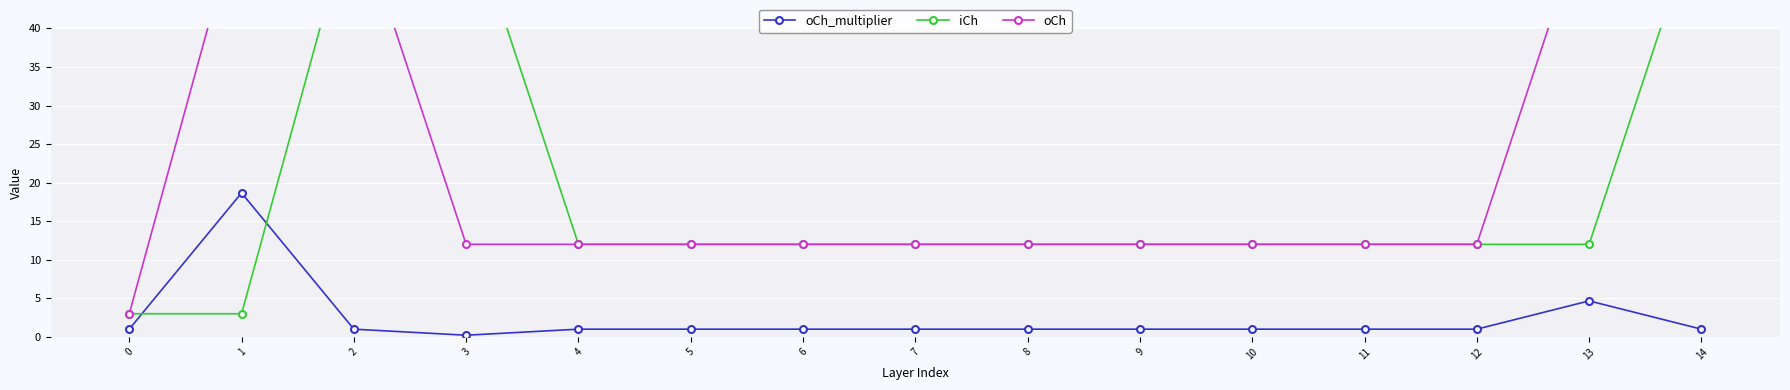

Reading left to right, transcribe all the data shown in this chart.

oCh_multiplier: 1.0	18.7	1.0	0.2	1.0	1.0	1.0	1.0	1.0	1.0	1.0	1.0	1.0	4.7	1.0
iCh: 3.0	3.0	56.0	56.0	12.0	12.0	12.0	12.0	12.0	12.0	12.0	12.0	12.0	12.0	56.0
oCh: 3.0	56.0	56.0	12.0	12.0	12.0	12.0	12.0	12.0	12.0	12.0	12.0	12.0	56.0	56.0